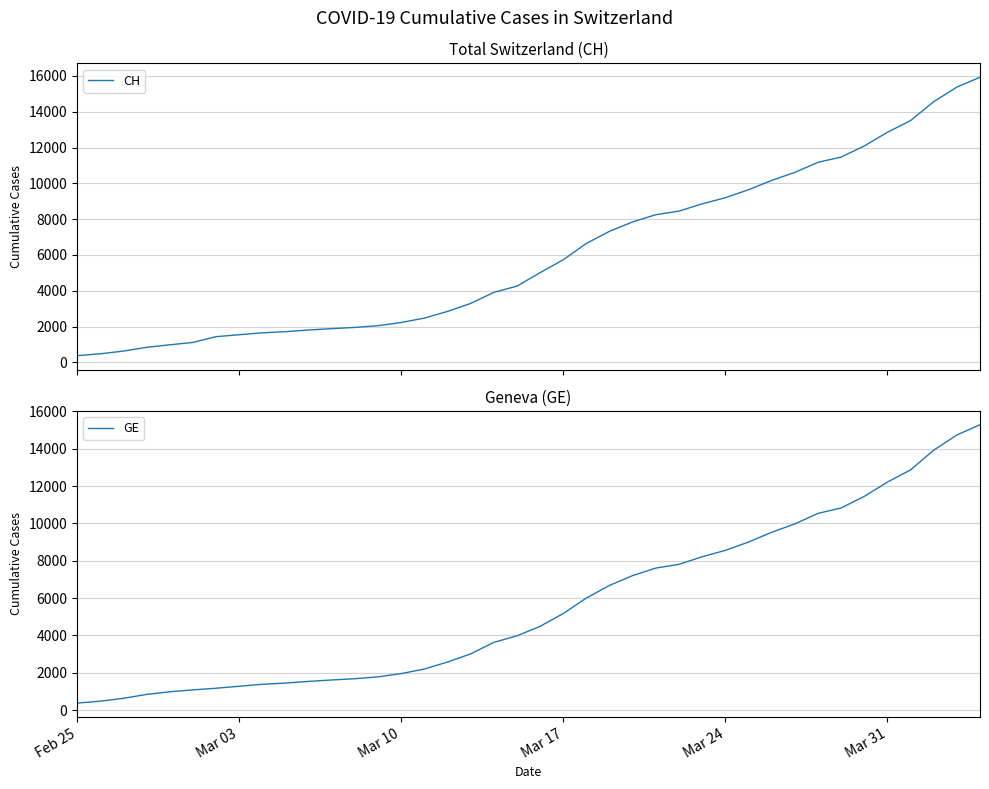

What is the highest value of the GE series?

15284